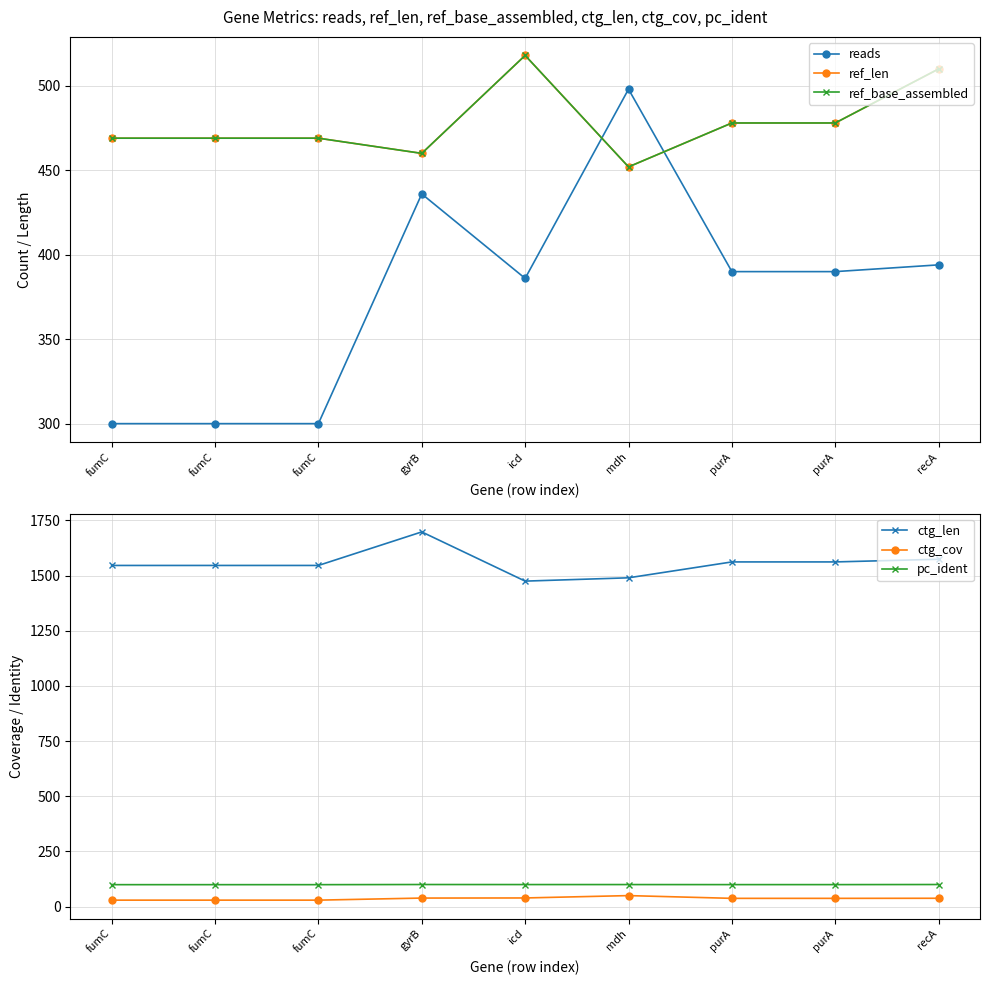

True or false: reads has more than 1 interior local peaks.

True